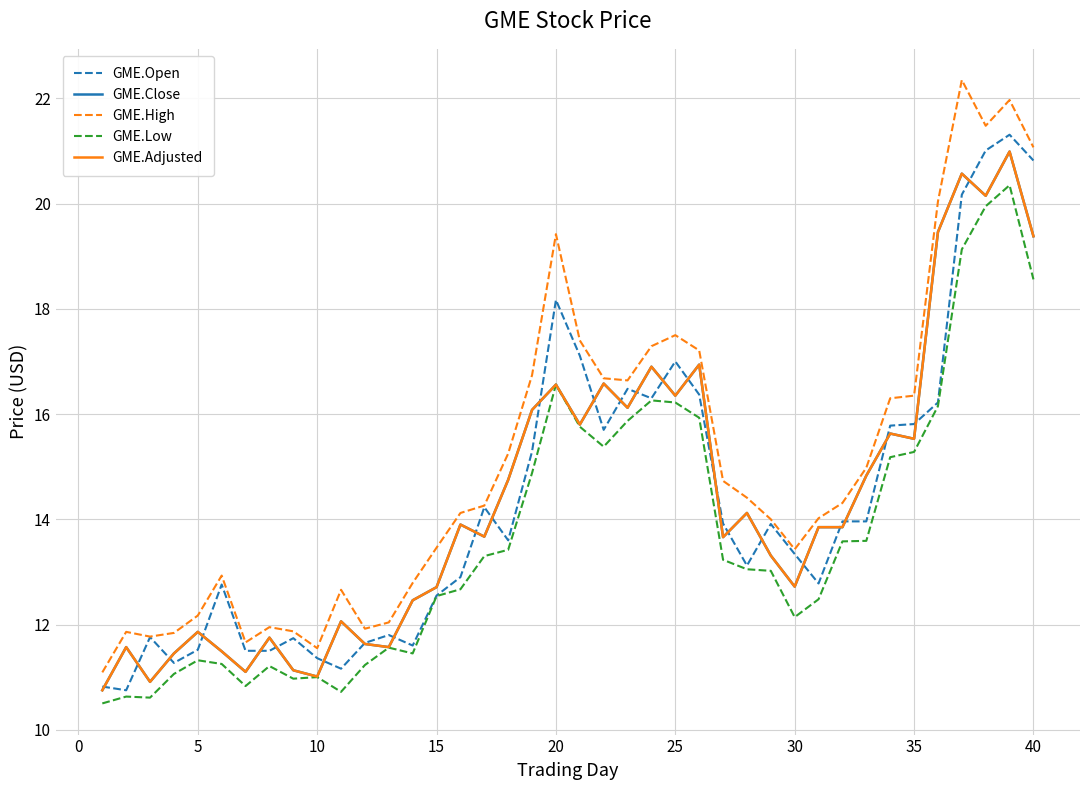

True or false: GME.Adjusted and GME.Close intersect in this chart.

False